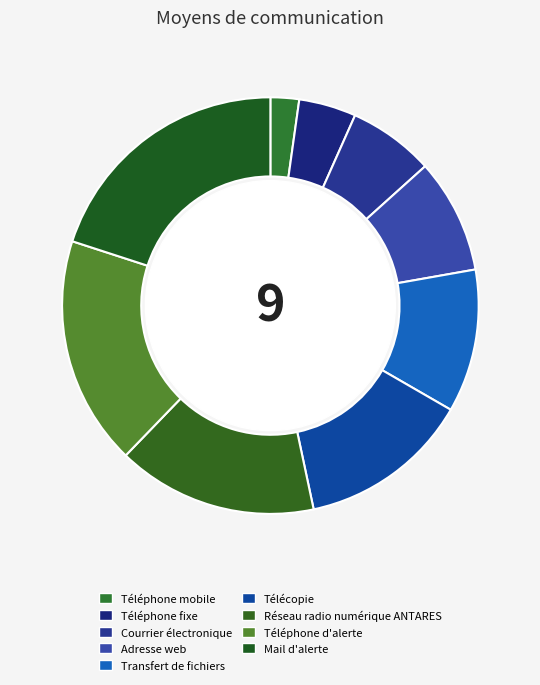

Which slice is the smallest?

Téléphone mobile